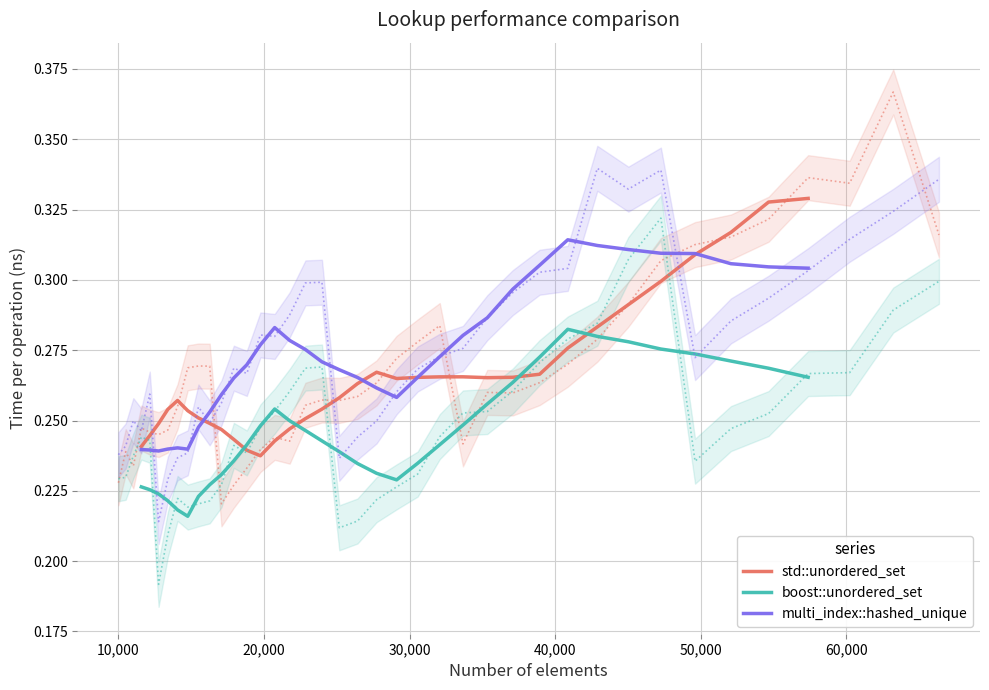

True or false: multi_index::hashed_unique and boost::unordered_set cross at least once.

False